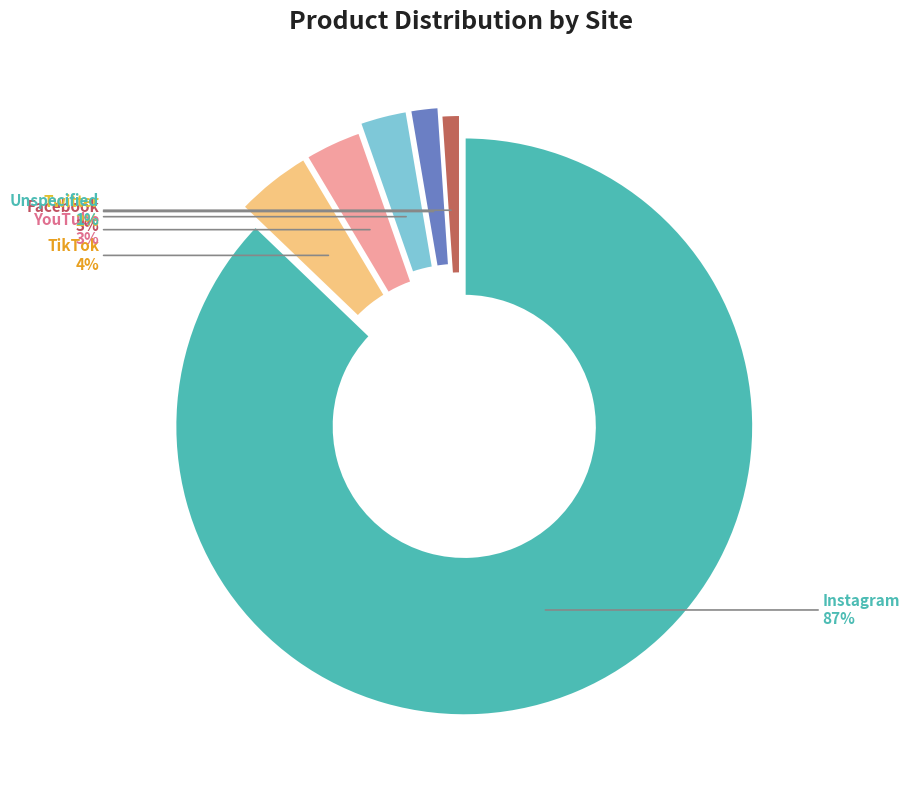

How many slices are in this pie chart?

6